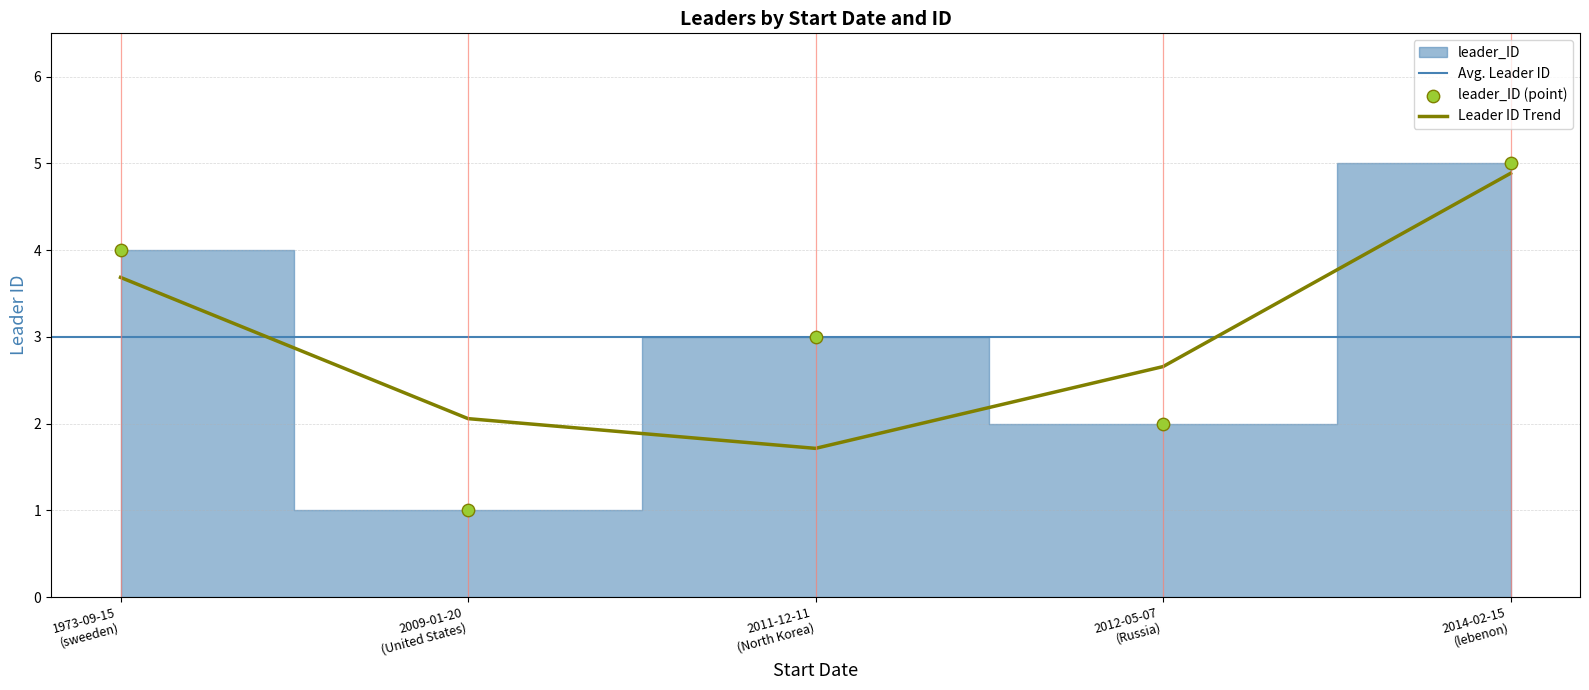

Which has a higher value, 2014-02-15 or 2011-12-11?

2014-02-15